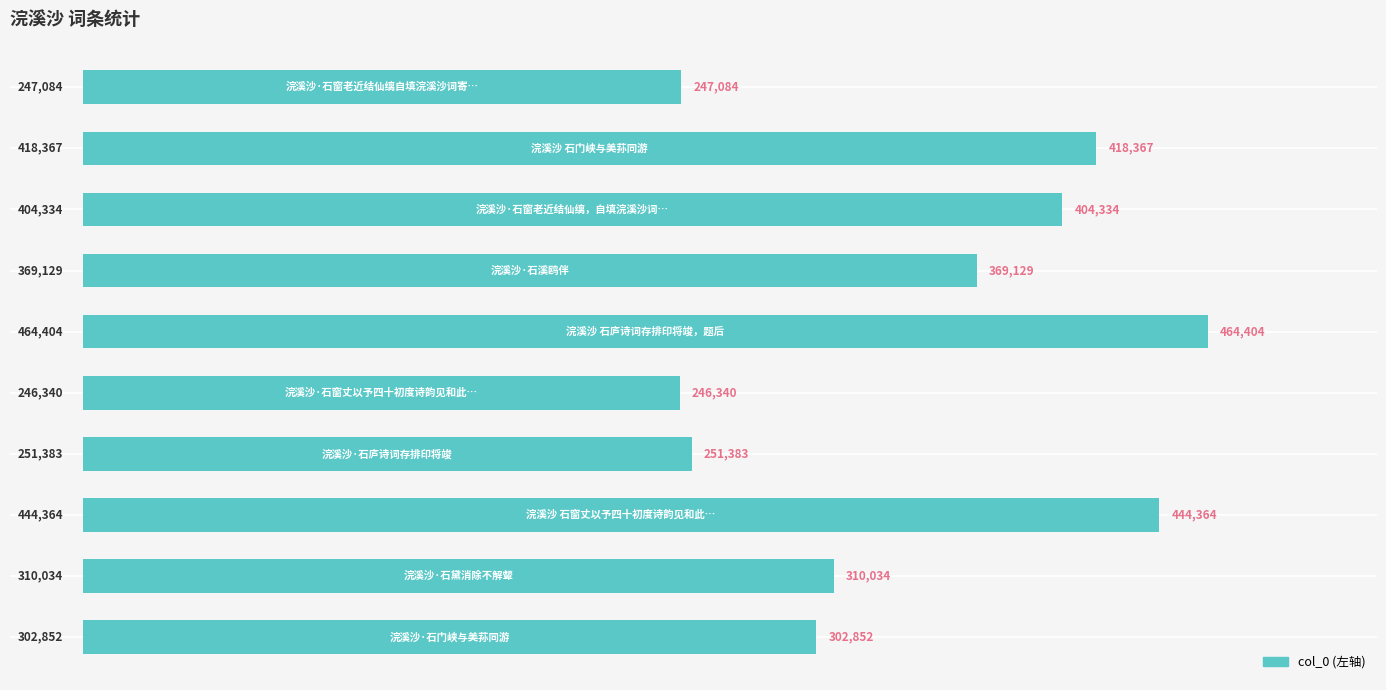

Are the bars horizontal?

Yes